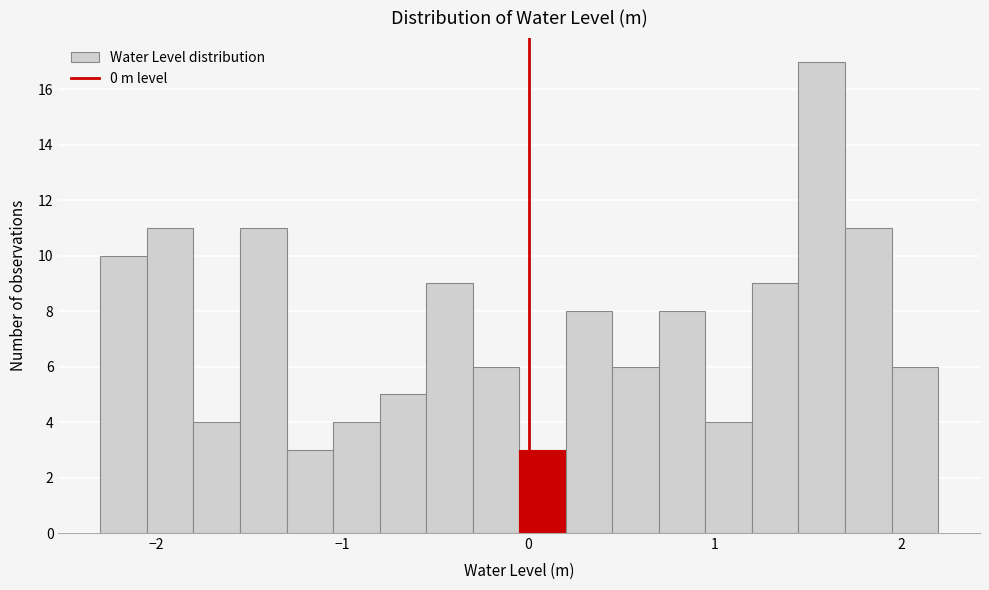

Read against the x-axis, roughly where is the centre of the tallest bar?

1.6